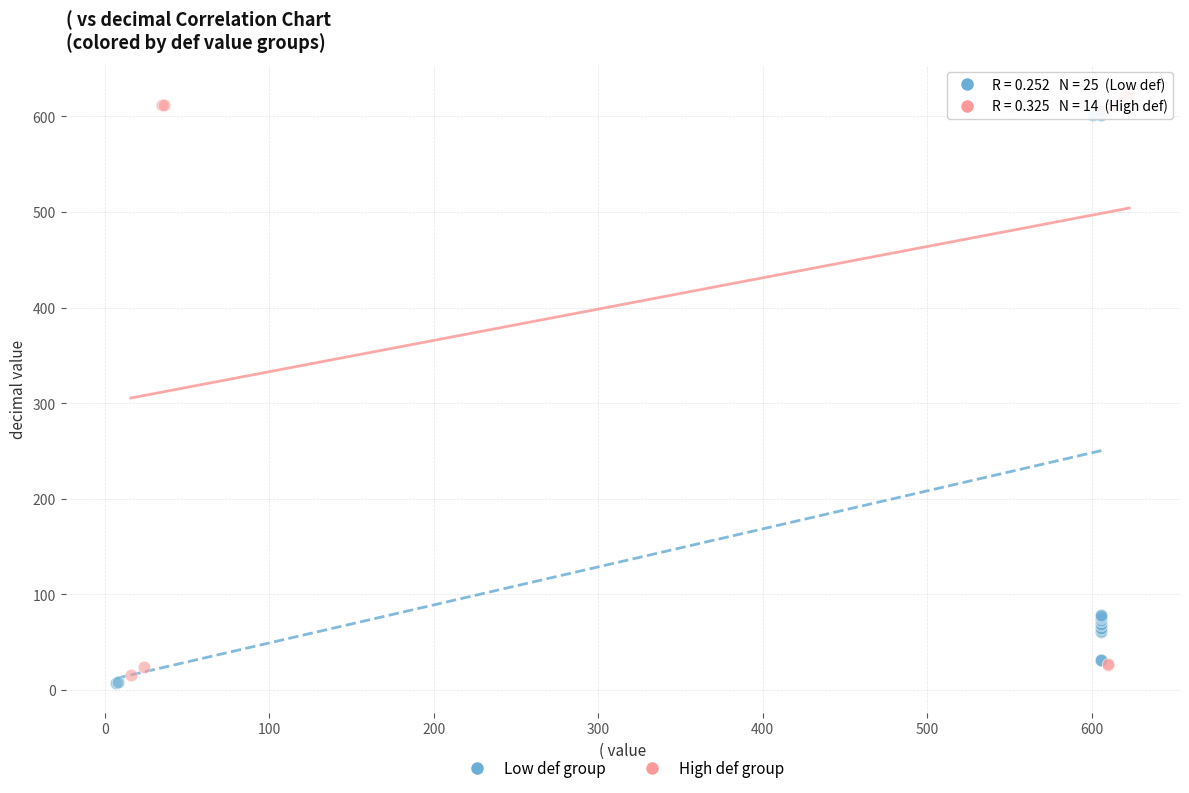

Which series has the widest spread of Y values?

High def group